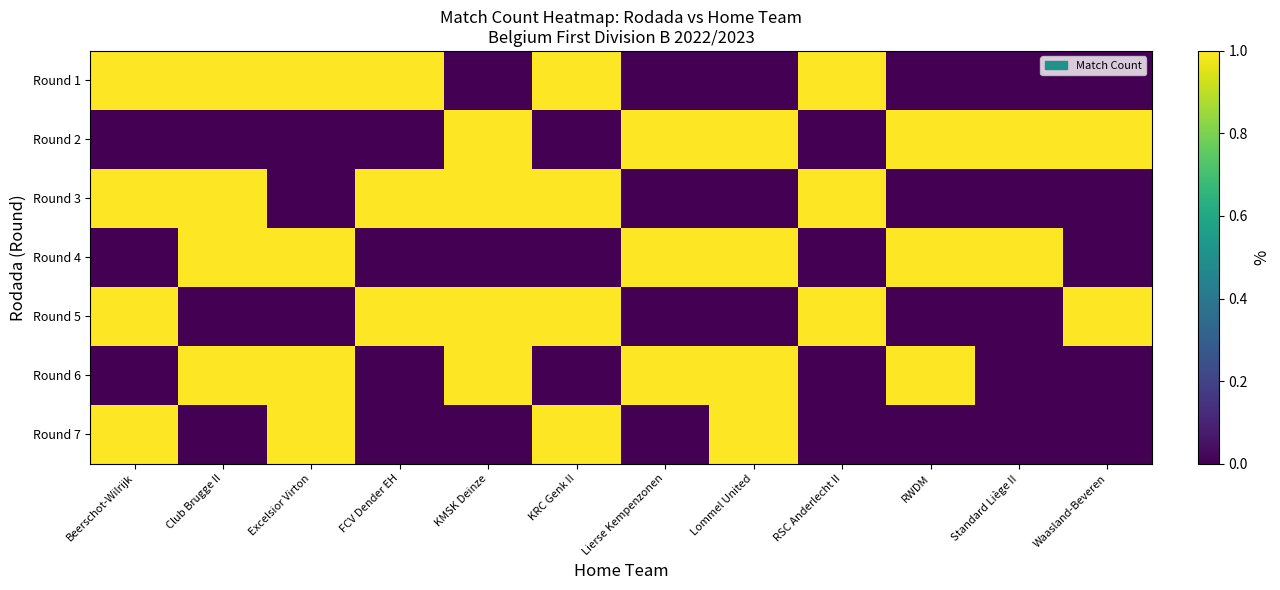

What is the greatest value displayed?

1